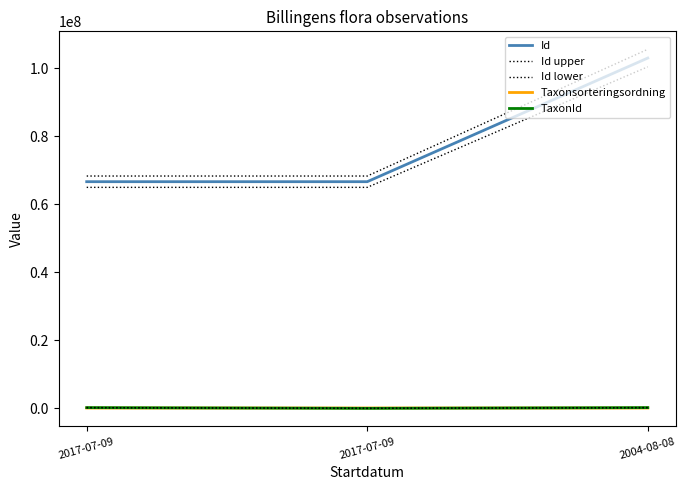

What is the difference between the second highest and minimum values in the Id lower series?

40.9